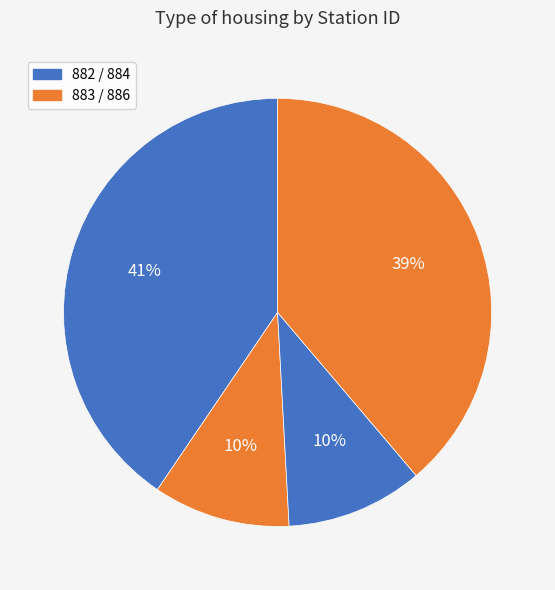

How many slices are in this pie chart?

4